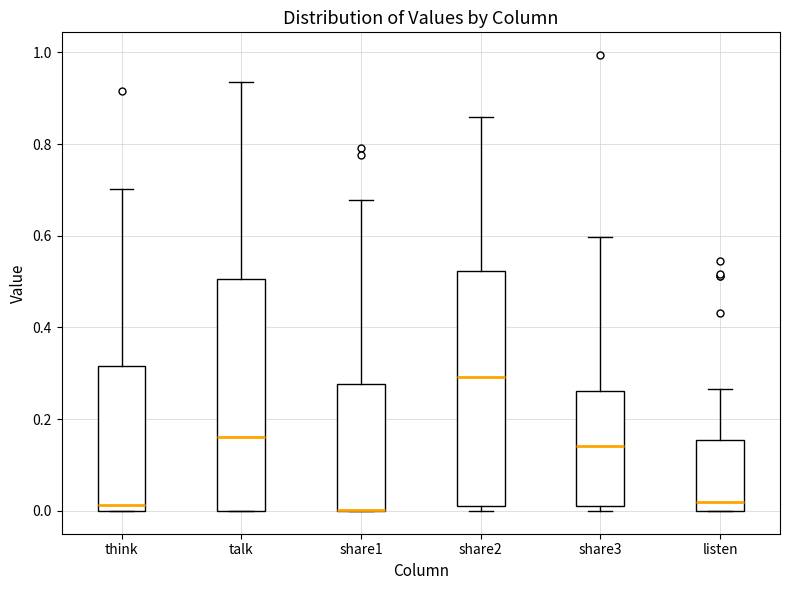

Reading left to right, read every box against the y-axis: the position of its median line, the range the box covers, and the ends of its whiskers. The values are not printed on the chart, so give them approximately, as read against the axis.

think: median 0.02, box 0.00 to 0.32, whiskers 0.00 to 0.70
talk: median 0.16, box 0.00 to 0.50, whiskers 0.00 to 0.94
share1: median 0.00 (drawn on the box's lower edge), box 0.00 to 0.28, whiskers 0.00 to 0.68
share2: median 0.30, box 0.02 to 0.52, whiskers 0.00 to 0.86
share3: median 0.14, box 0.02 to 0.26, whiskers 0.00 to 0.60
listen: median 0.02, box 0.00 to 0.16, whiskers 0.00 to 0.26